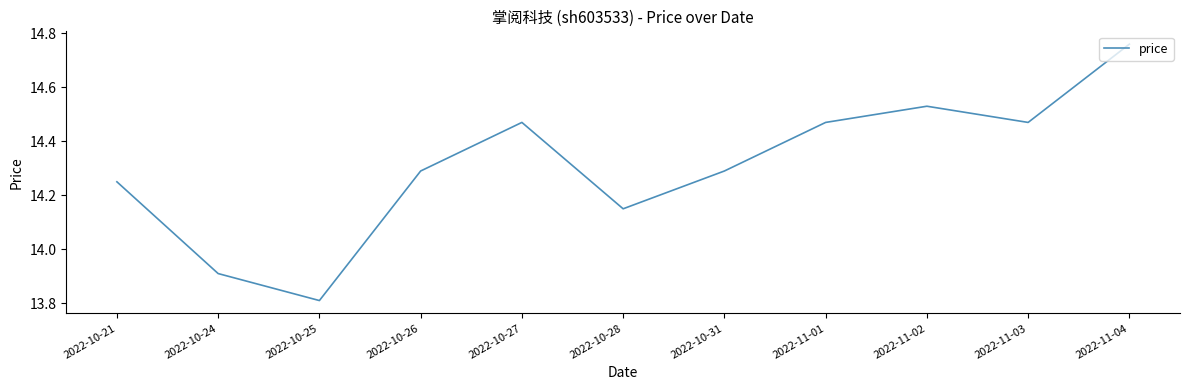

What position from the right is 2022-10-24?

10